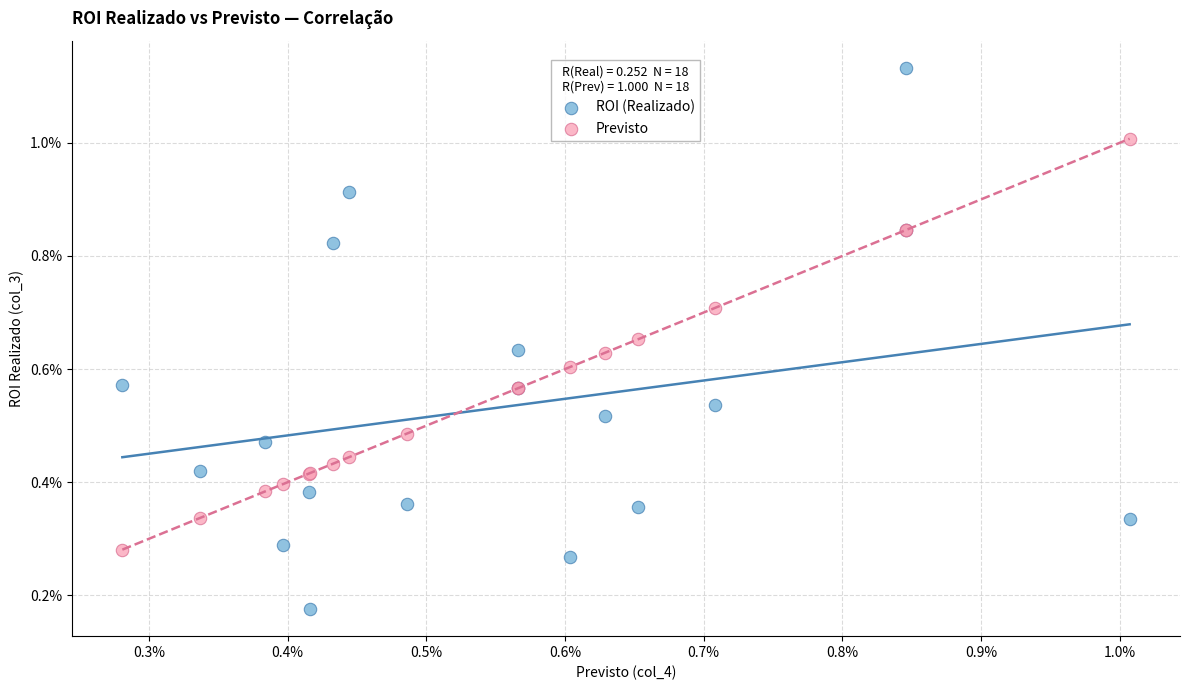

Which series has the widest spread of Y values?

ROI (Realizado)